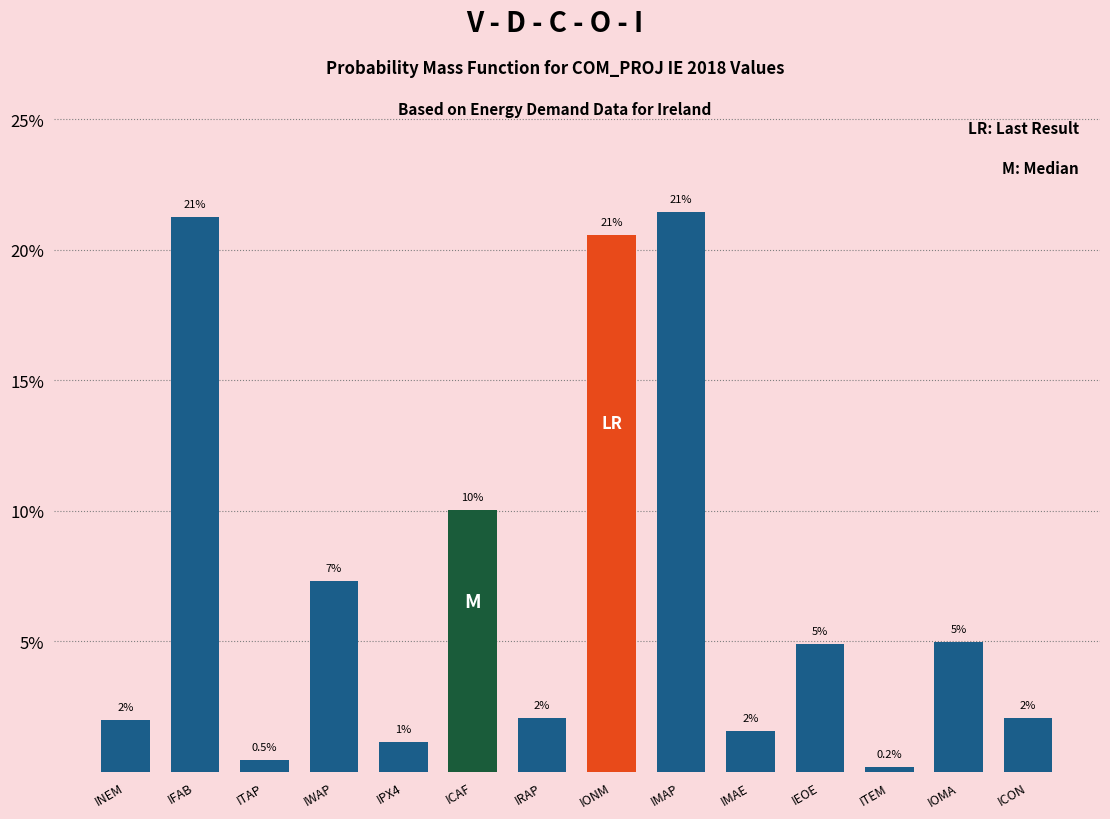

What is the label of the 3rd bar from the left?

ITAP